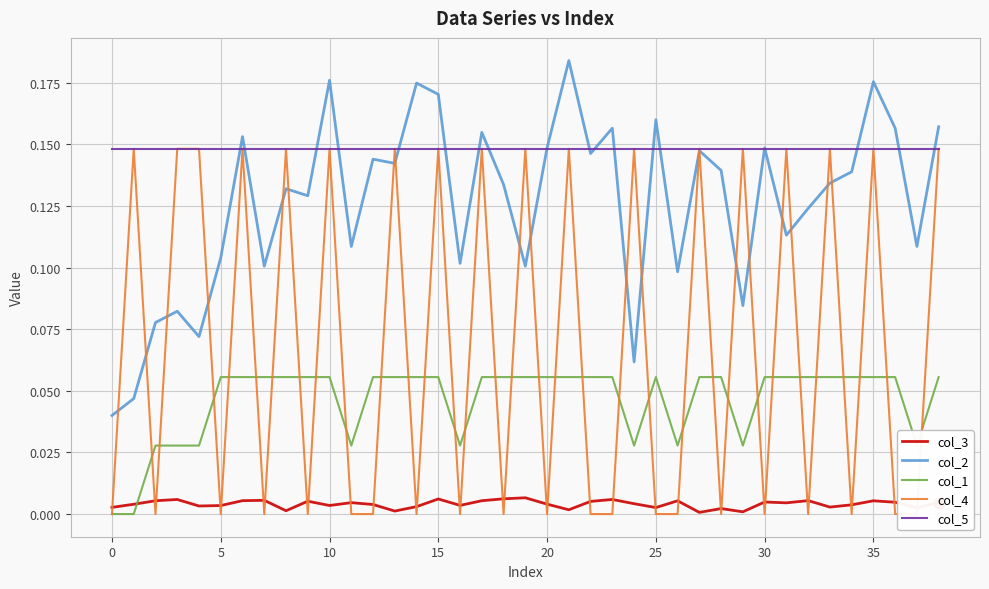

Which series reaches the maximum Y coordinate?

col_2